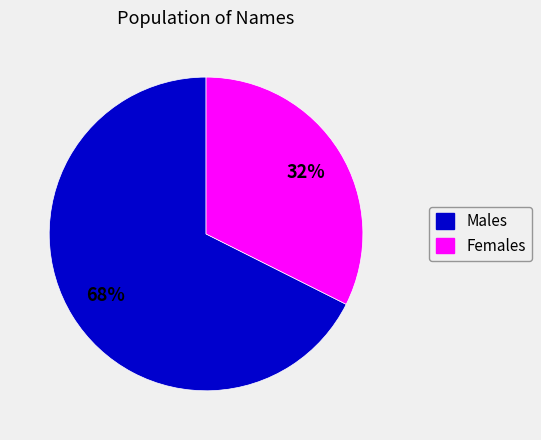

To the nearest percent, what is the average slice percentage?

50%